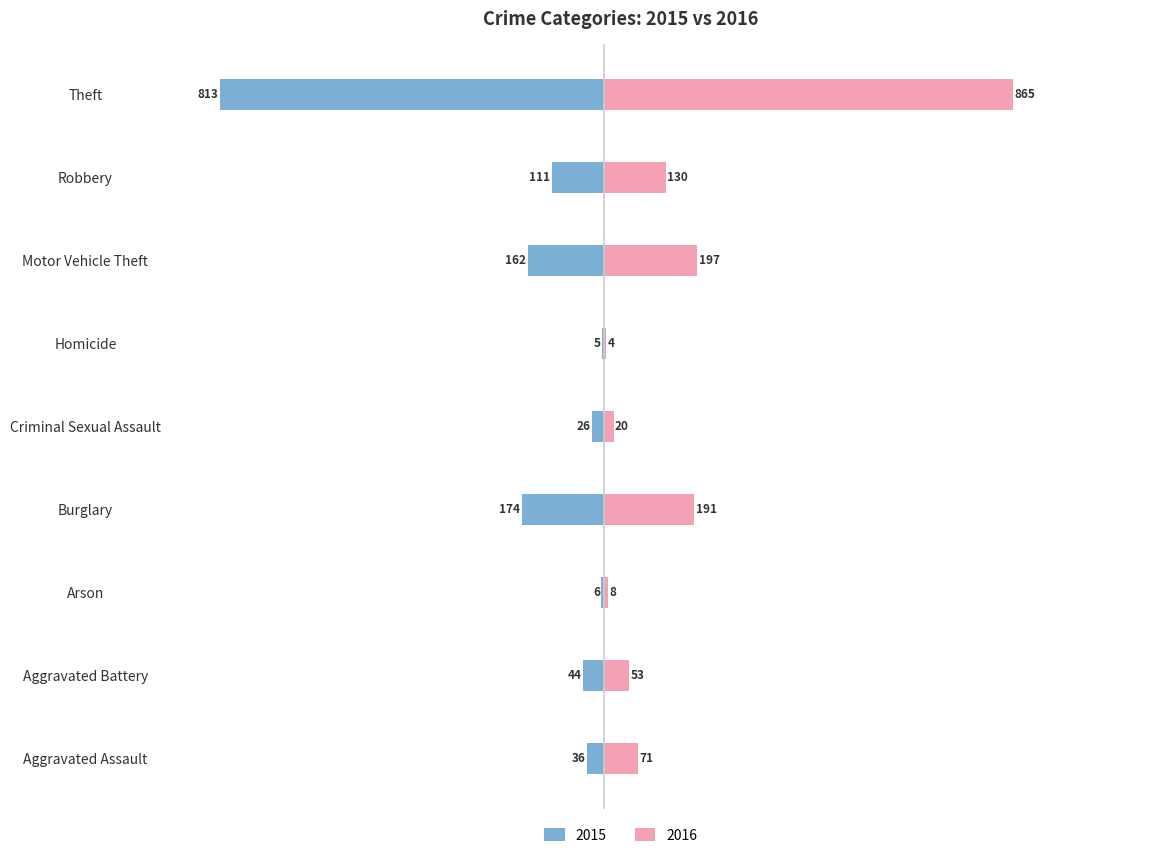

The 2016 series shows 2 at Arson. True or false?

False